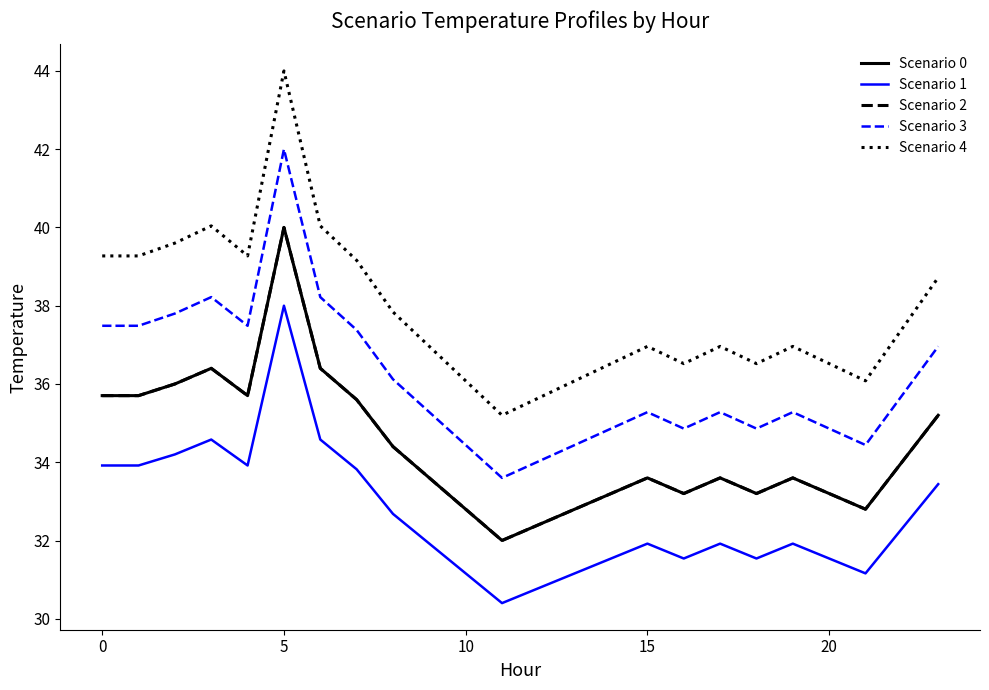

Does the chart display data point markers on the line(s)?

No